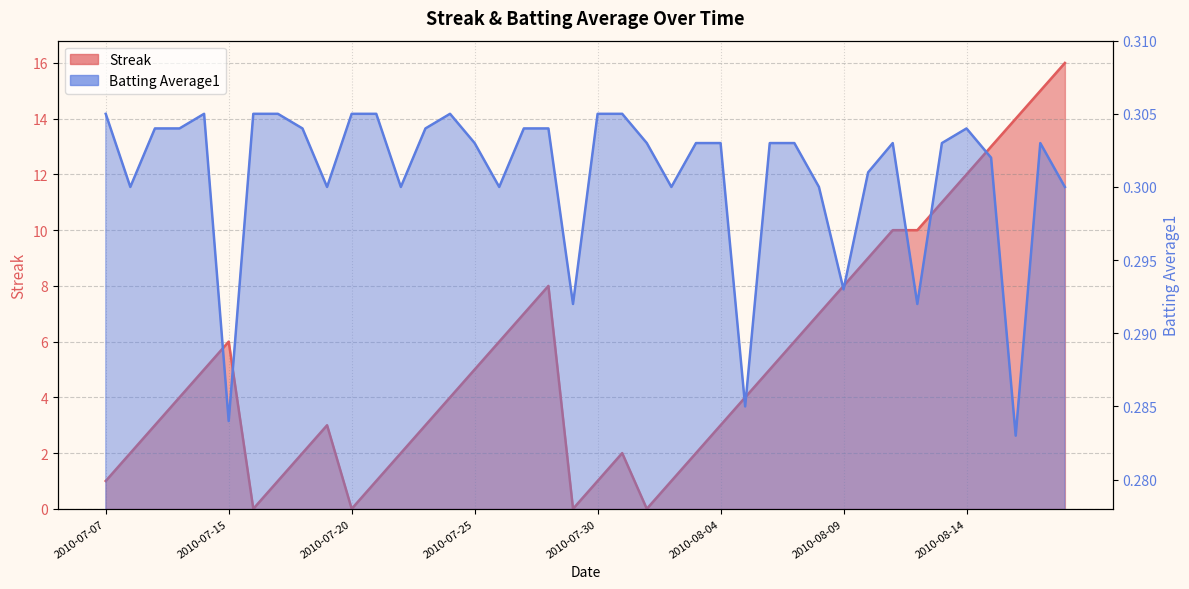

How many interior local valleys does the Batting Average1 series have?

11